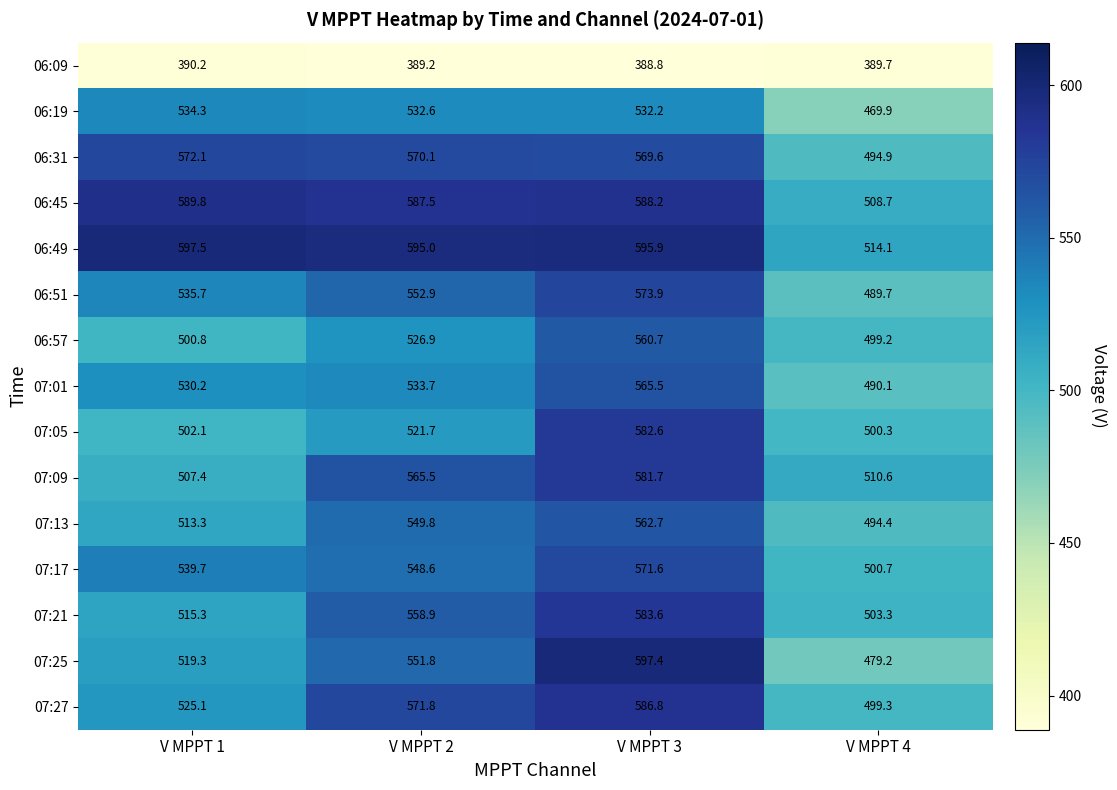

At V MPPT 1, list the series in order from largest to smallest.

06:49, 06:45, 06:31, 07:17, 06:51, 06:19, 07:01, 07:27, 07:25, 07:21, 07:13, 07:09, 07:05, 06:57, 06:09